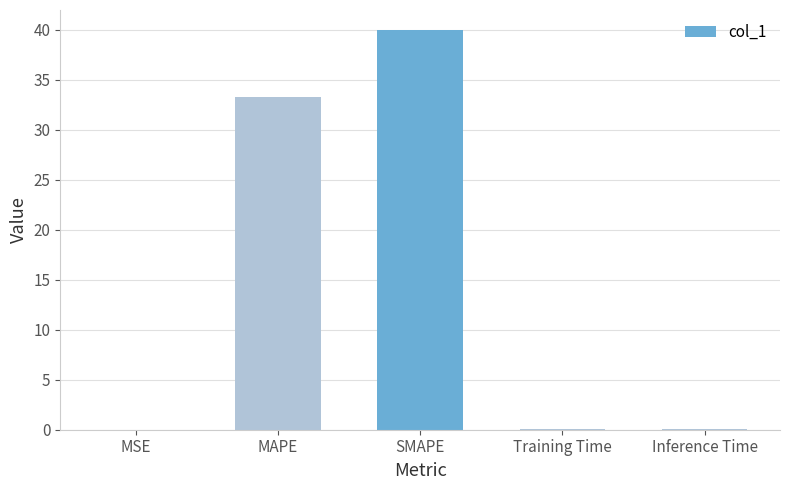

Where is the data nearest to the value 20?

MAPE